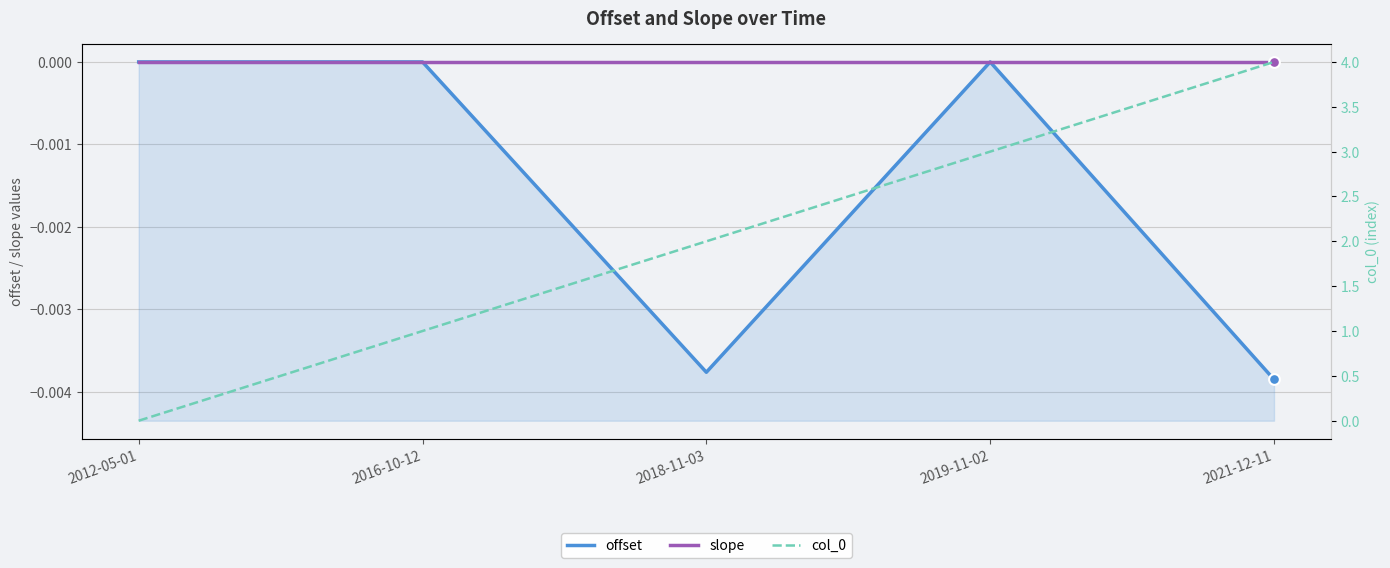

Is the value of offset at 2012-05-01 greater than the value of col_0 at 2012-05-01?

No